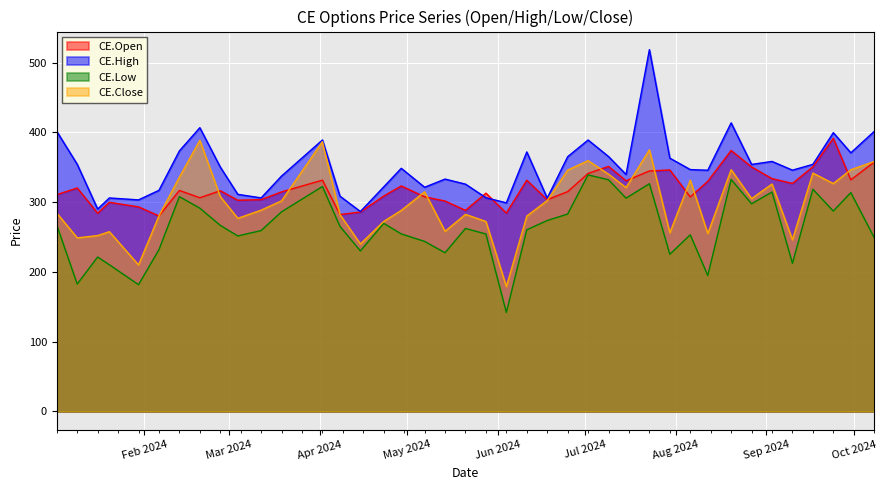

What is the difference between the second highest and minimum values in the CE.Close series?

207.6